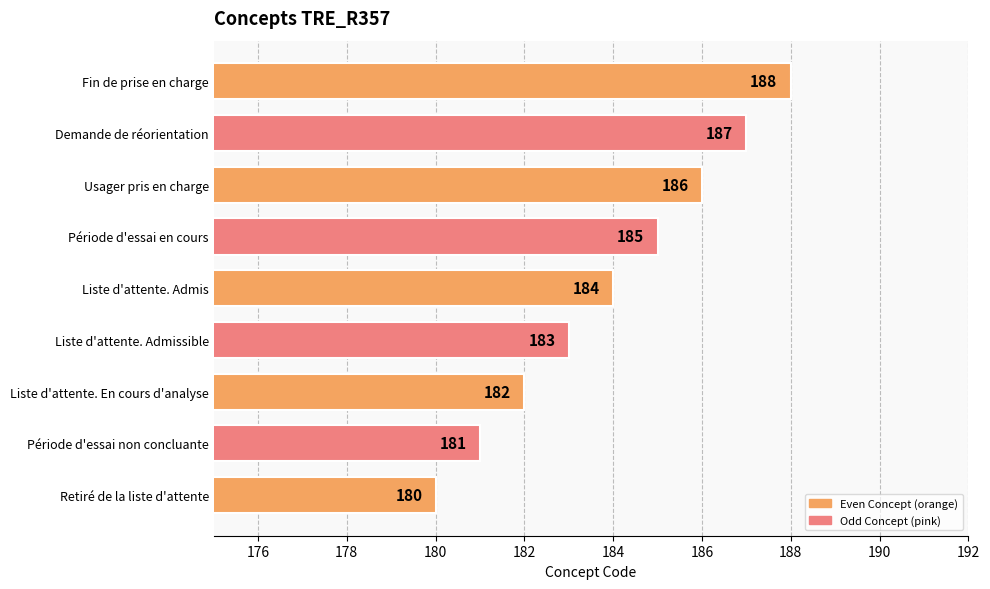

Reading bottom to top, extract all data points from this chart.

Retiré de la liste d'attente=180	Période d'essai non concluante=181	Liste d'attente. En cours d'analyse=182	Liste d'attente. Admissible=183	Liste d'attente. Admis=184	Période d'essai en cours=185	Usager pris en charge=186	Demande de réorientation=187	Fin de prise en charge=188